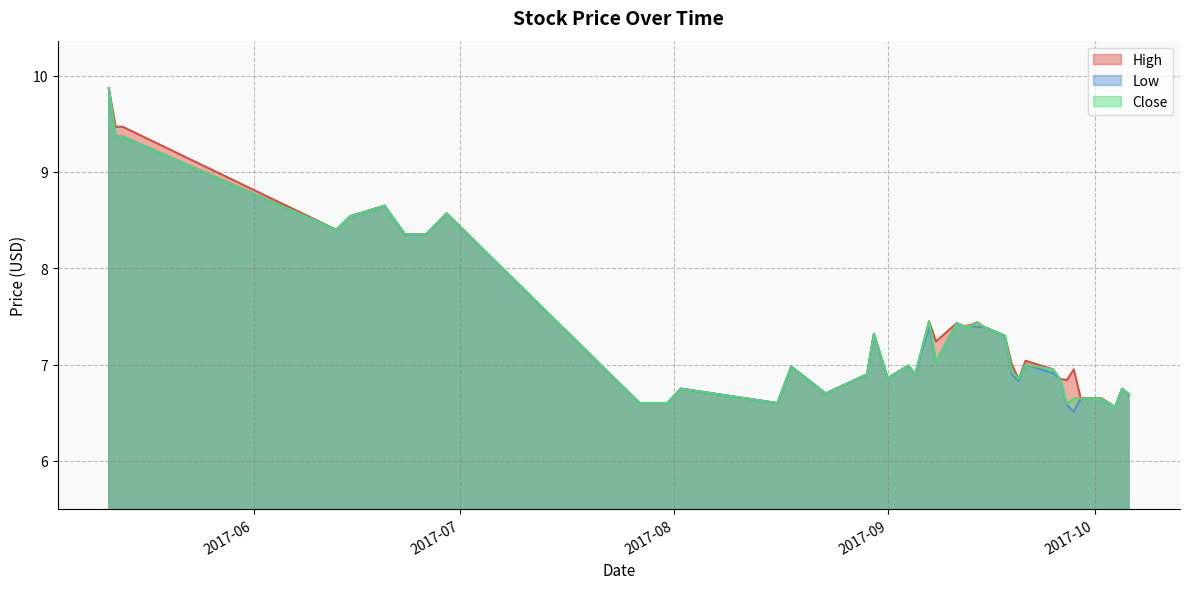

Does the chart display data point markers on the line(s)?

No